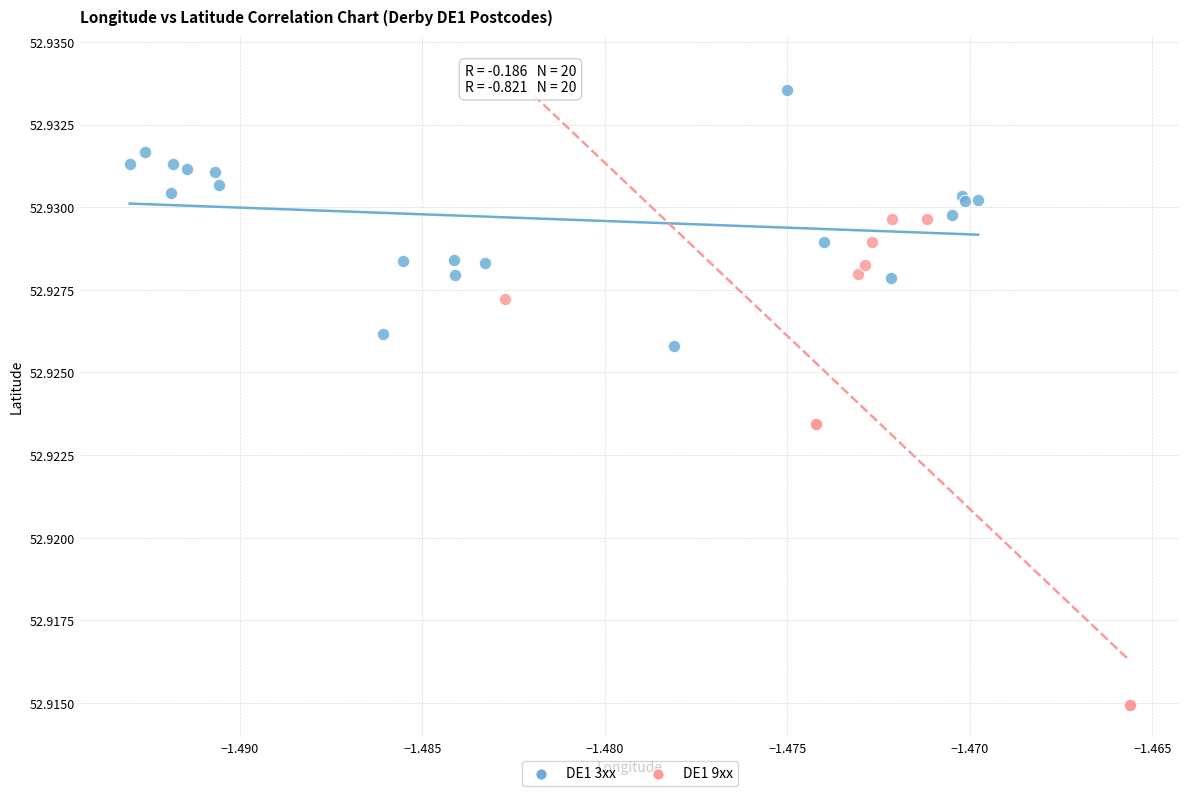

Which series reaches the minimum Y coordinate?

DE1 9xx